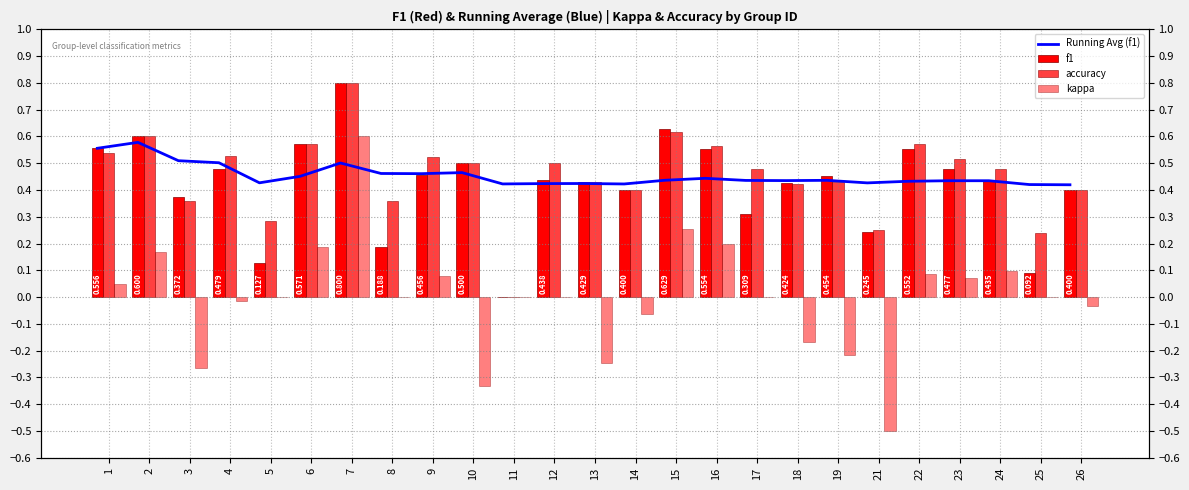

Which series has the widest spread of values?

kappa